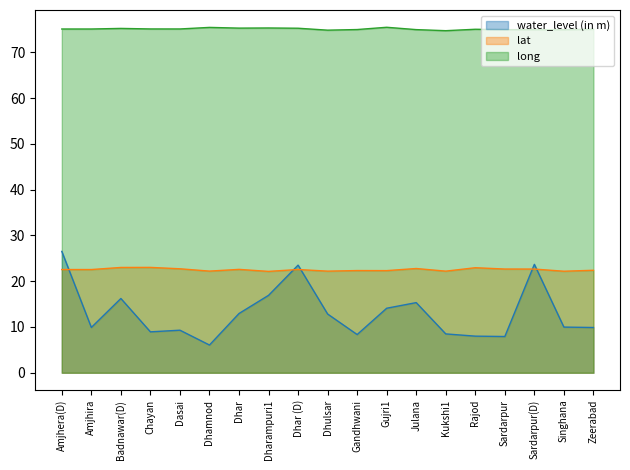

At how many categories does at least one series exceed 15?

19